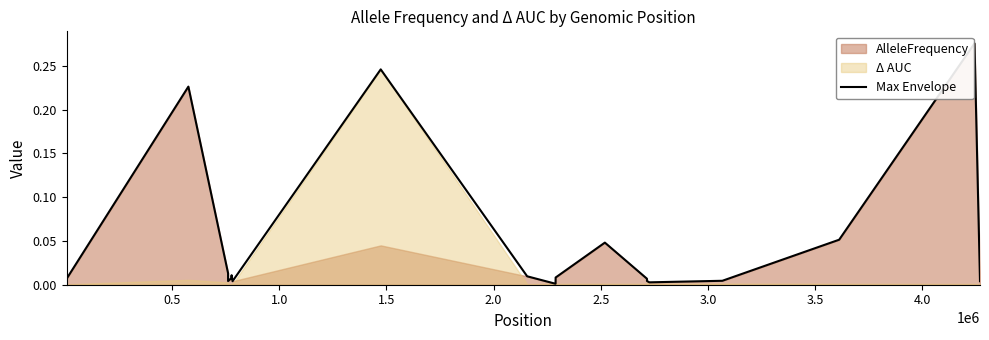

Reading left to right, list all the values displayed in this chart.

0.0	0.0	0.2	0.0	0.0	0.0	0.0	0.0	0.2	0.0	0.0	0.0	0.0	0.0	0.0	0.0	0.0	0.1	0.3	0.0